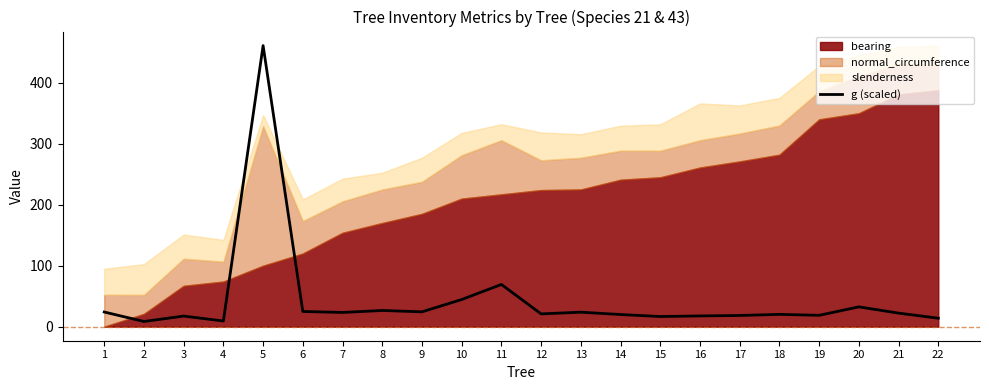

True or false: g (scaled) has a value of 18.6 at 19.

True